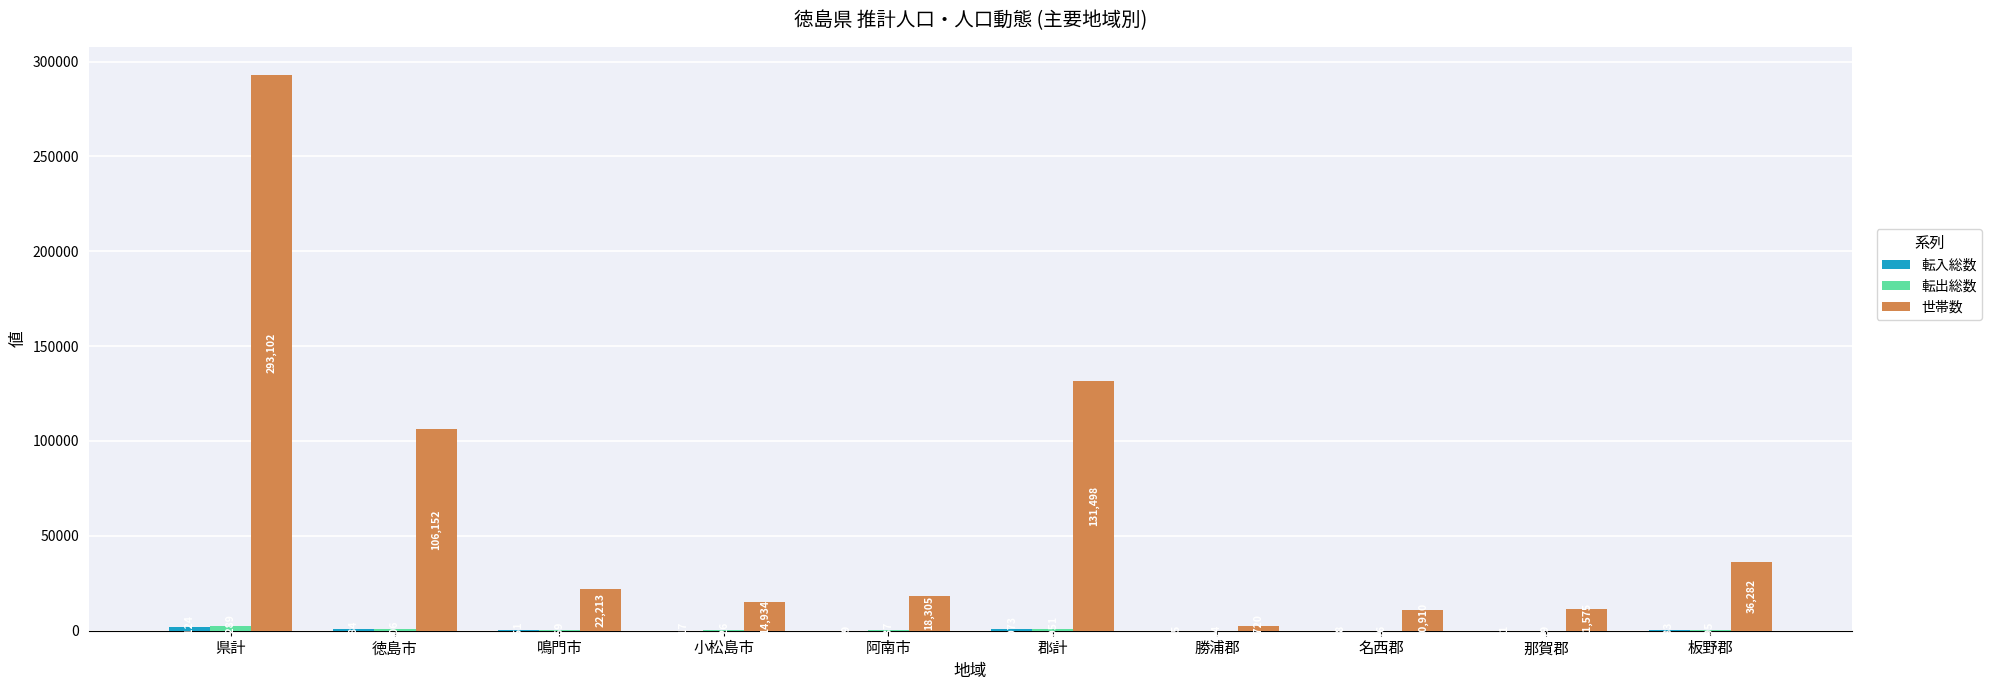

The value of 世帯数 at 鳴門市 is 22213. True or false?

True